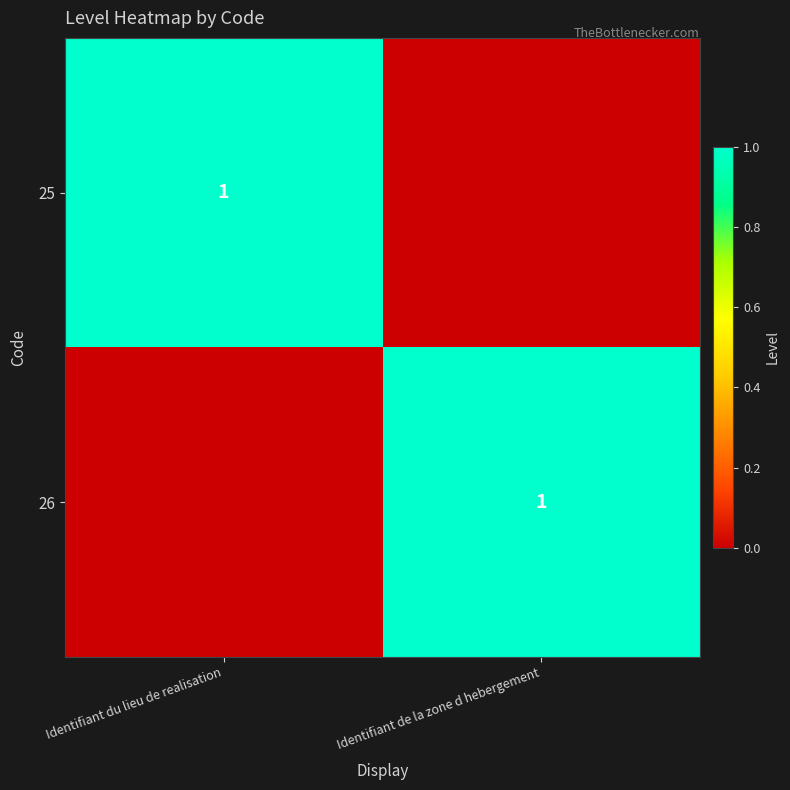

The 26 series shows 0 at Identifiant de la zone d hebergement. True or false?

False